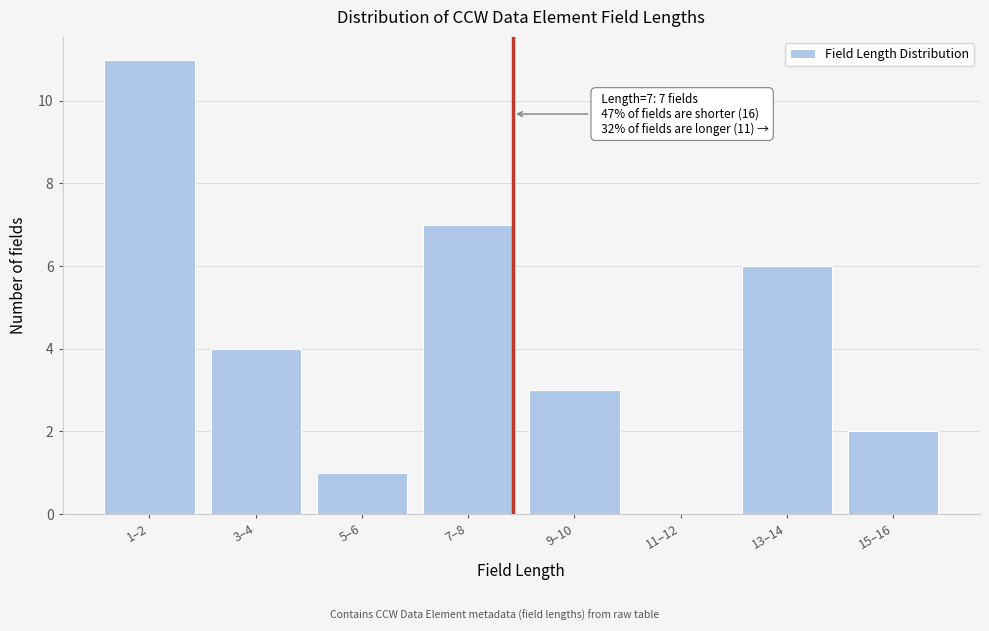

Reading left to right, transcribe all the data shown in this chart.

1–2=11	3–4=4	5–6=1	7–8=7	9–10=3	11–12=0	13–14=6	15–16=2